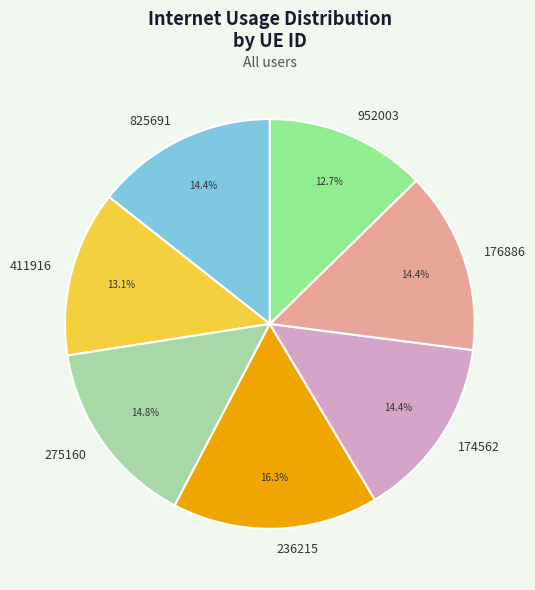

Which category has the biggest portion of the pie?

236215